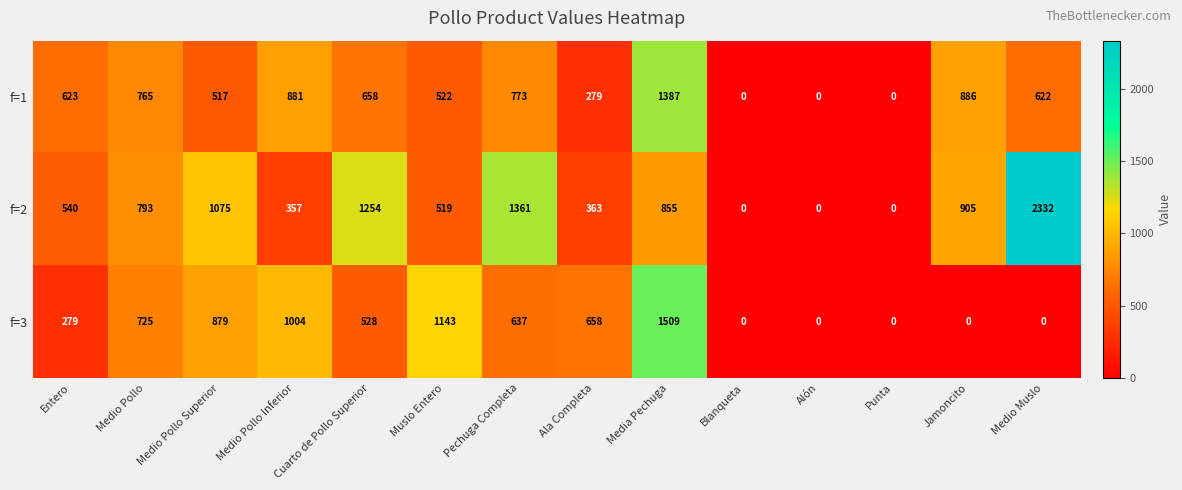

What is the sum of the f=1 values at Media Pechuga and Medio Pollo Inferior?

2268